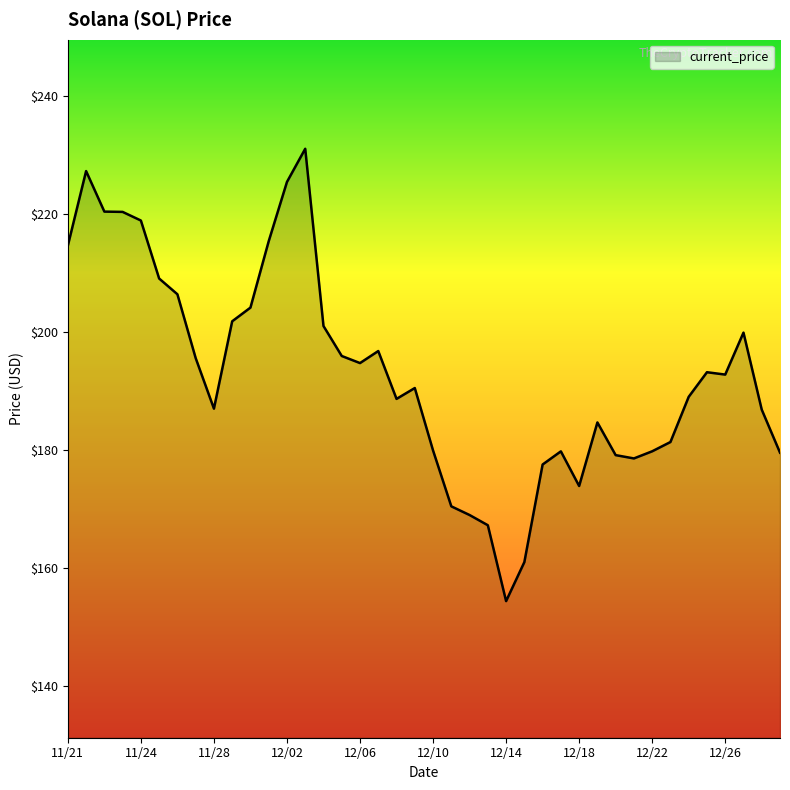

What is the difference between the maximum and minimum values?

76.7